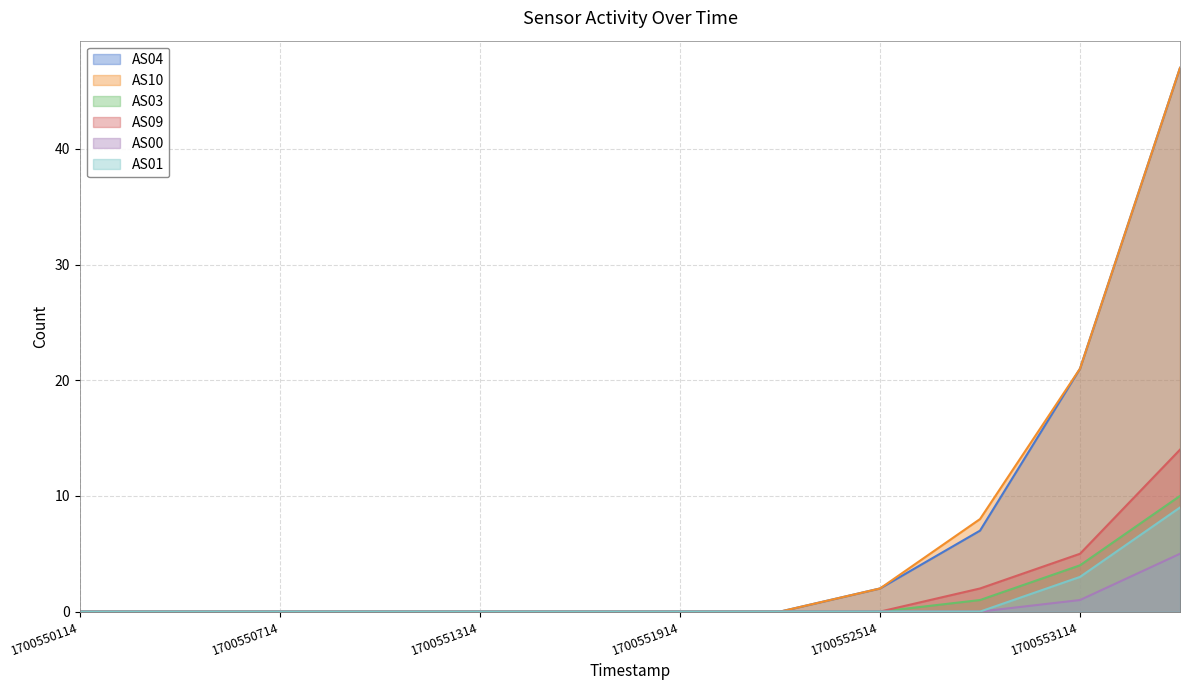

Reading left to right, list all the values displayed in this chart.

AS04: 0	0	0	0	0	0	0	0	2	7	21	47
AS10: 0	0	0	0	0	0	0	0	2	8	21	47
AS03: 0	0	0	0	0	0	0	0	0	1	4	10
AS09: 0	0	0	0	0	0	0	0	0	2	5	14
AS00: 0	0	0	0	0	0	0	0	0	0	1	5
AS01: 0	0	0	0	0	0	0	0	0	0	3	9